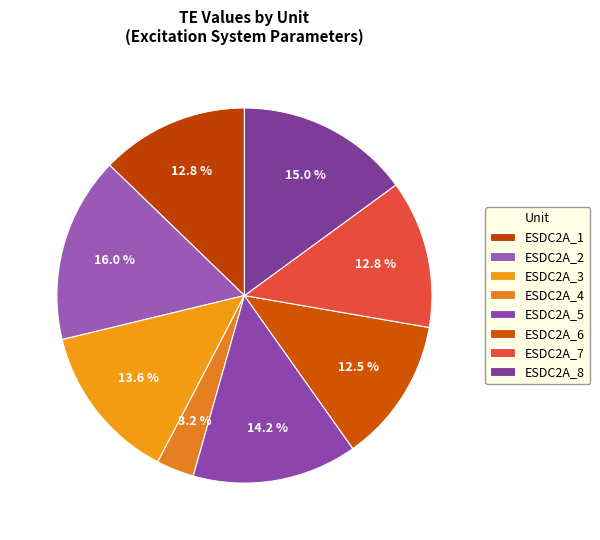

How many slices are in this pie chart?

8